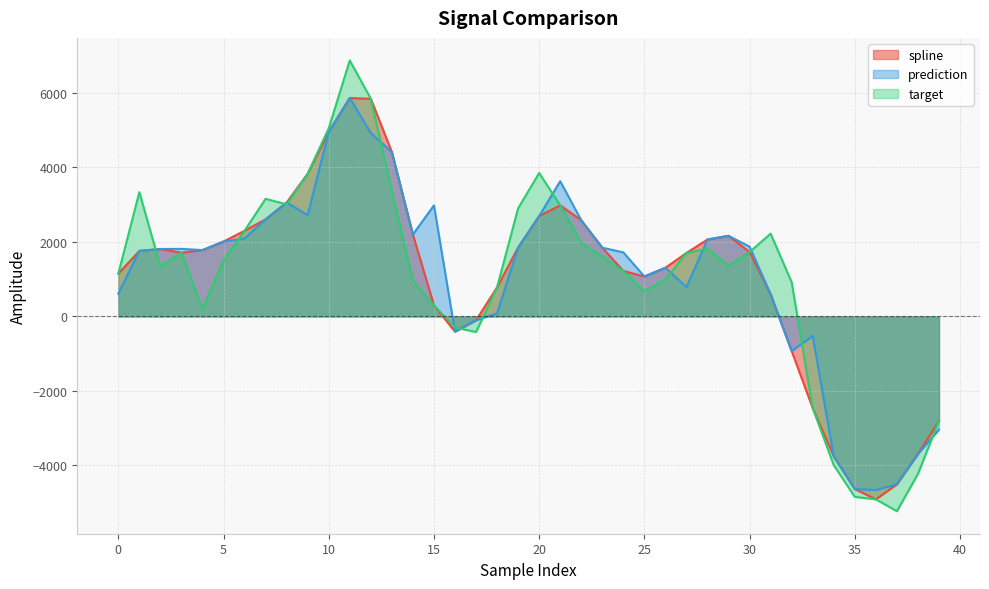

True or false: spline has a value of 4412.1 at 13.

True